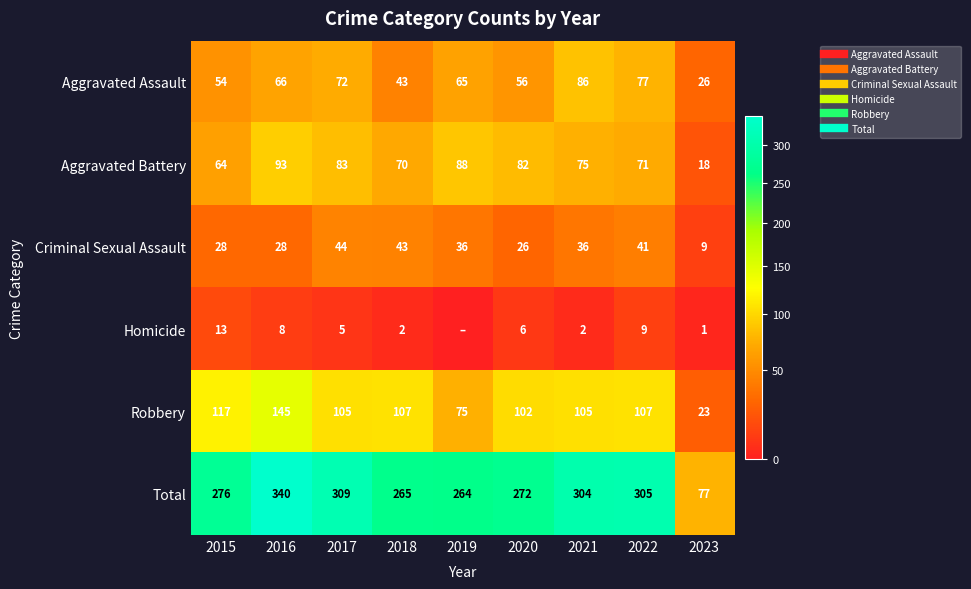

Where does the Homicide series first go above 5?

2015